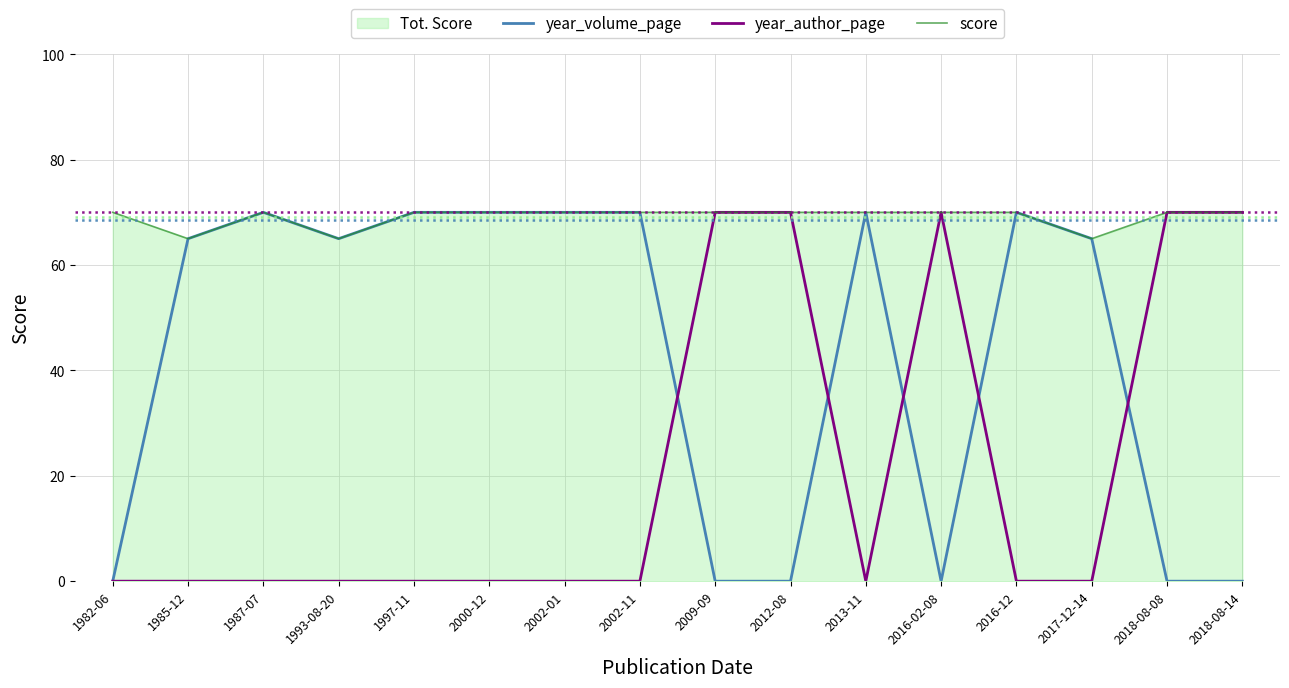

Does the chart display data point markers on the line(s)?

No